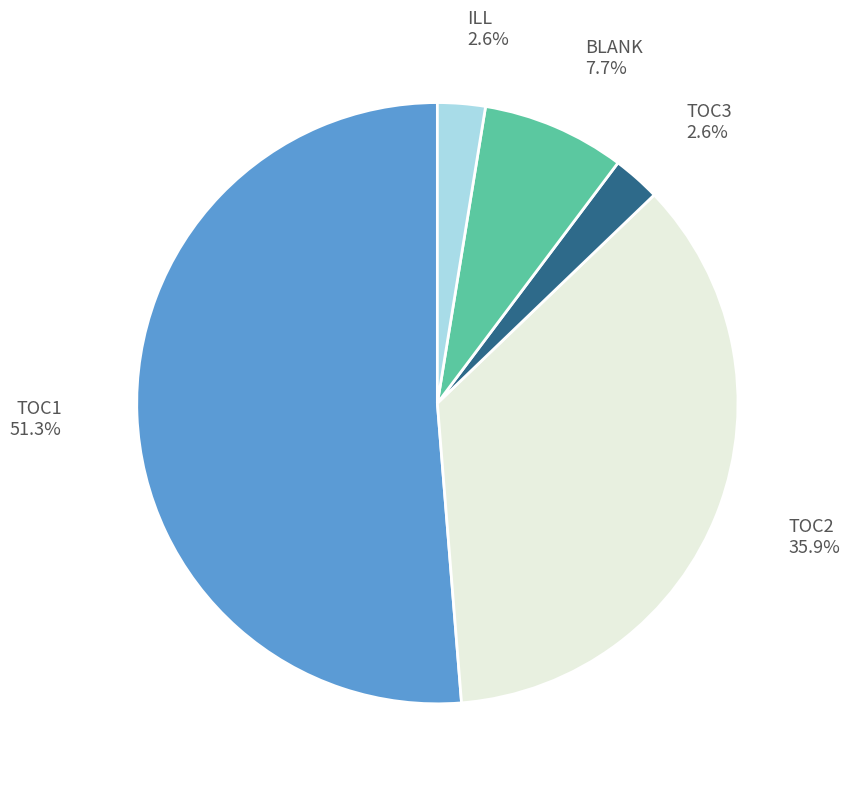

Is it true that TOC2 is 28% of the pie?

False